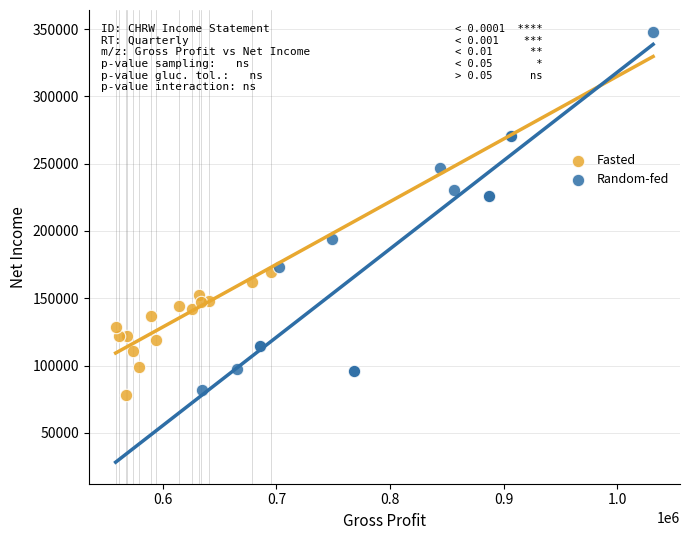

Which series has the widest spread of Y values?

Random-fed